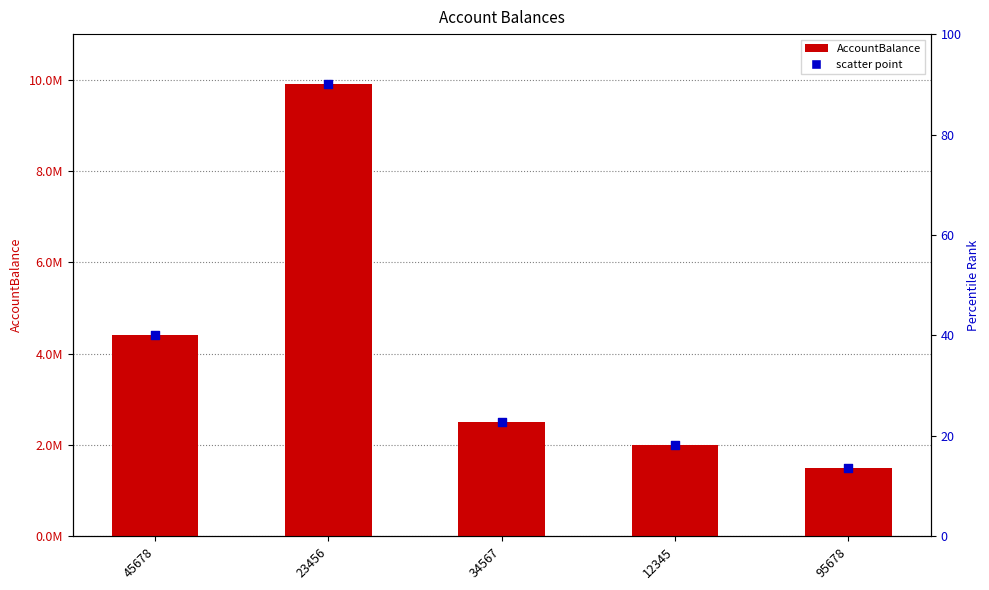

What is the change in value from 23456 to 12345?

-7900000